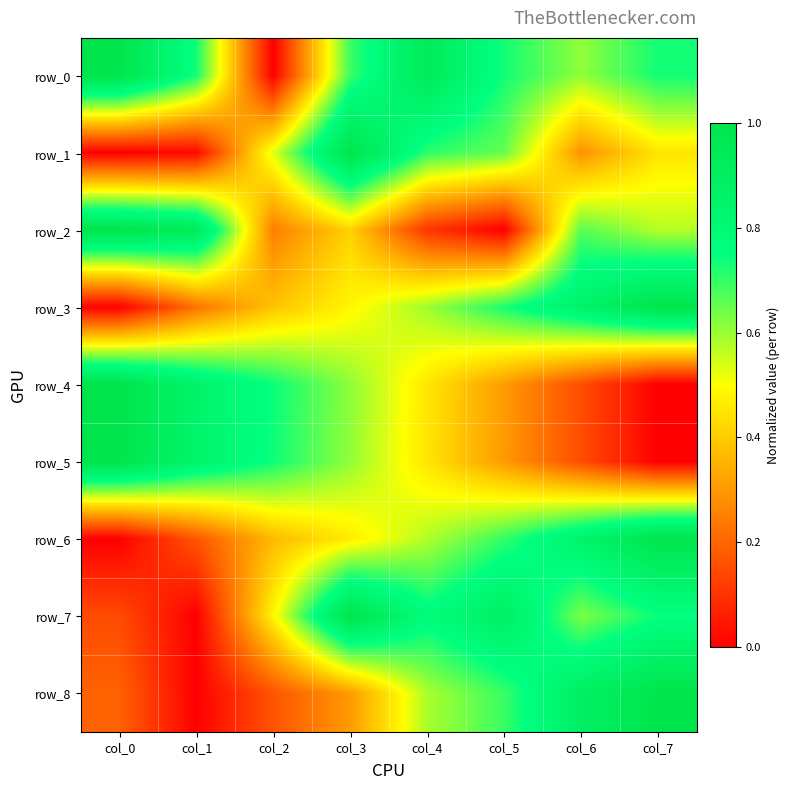

Where is row_0 nearest to the value 0?

col_2